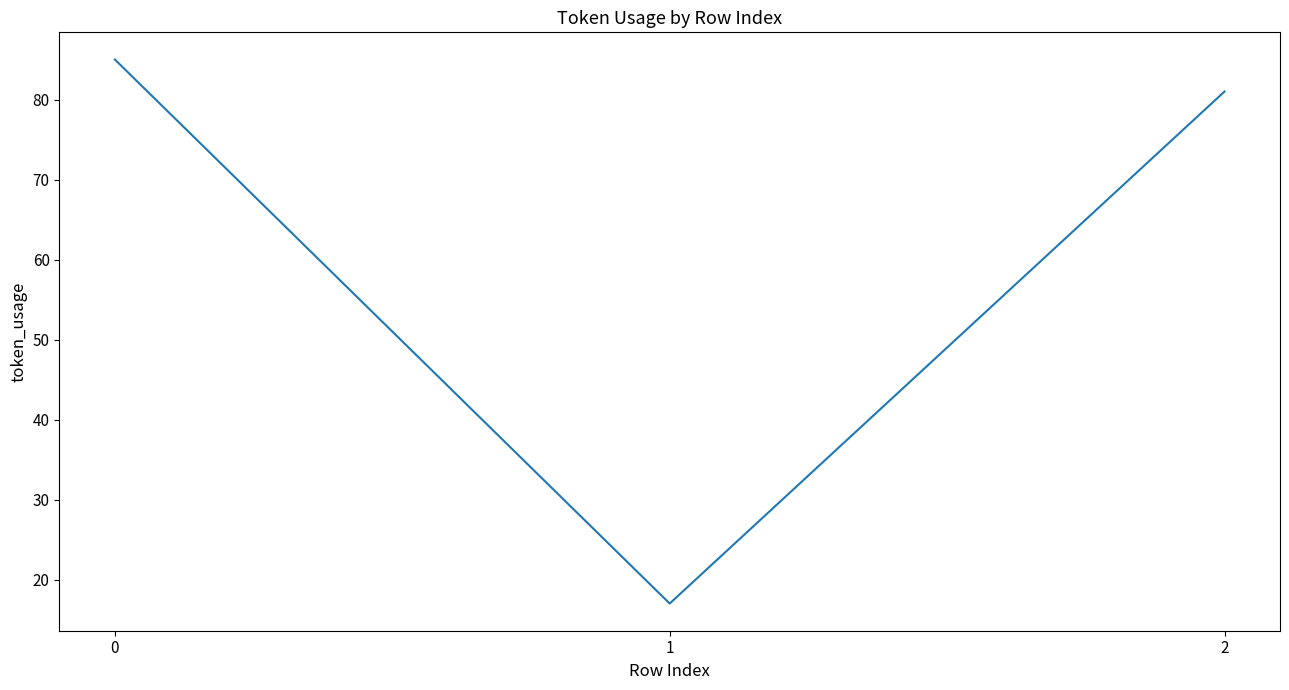

The chart shows a value of 24 at 1. True or false?

False